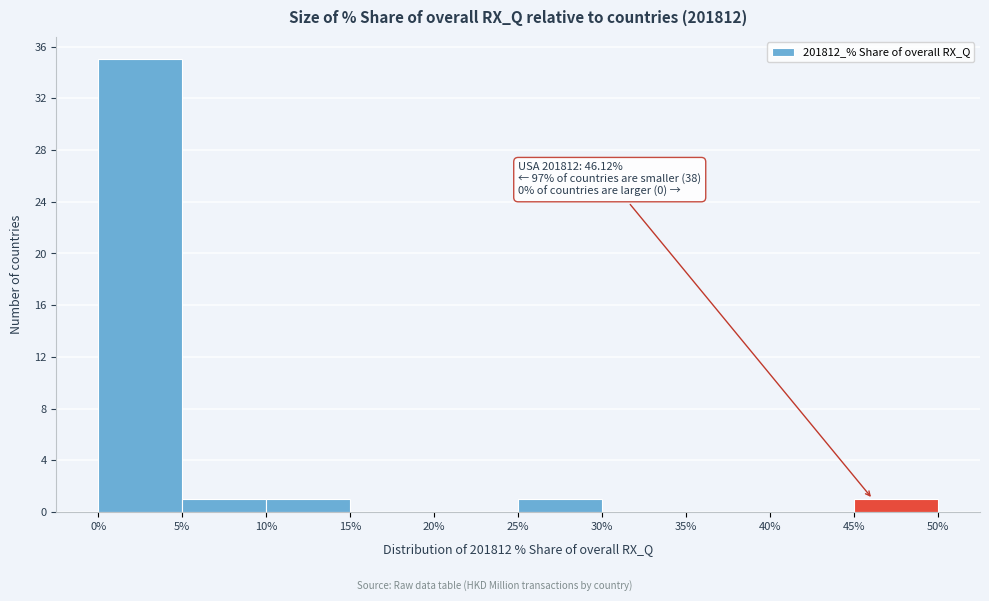

Over which range of the x-axis is the bar tallest?

0% to 5%